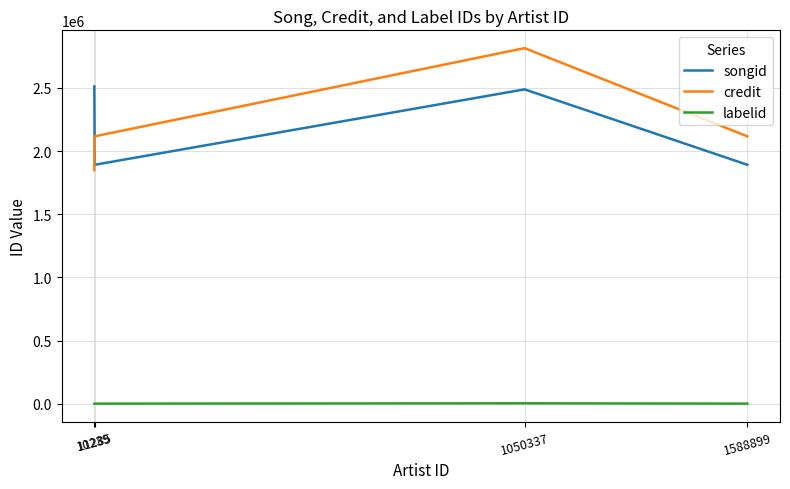

Which series has the largest range (max minus min)?

credit